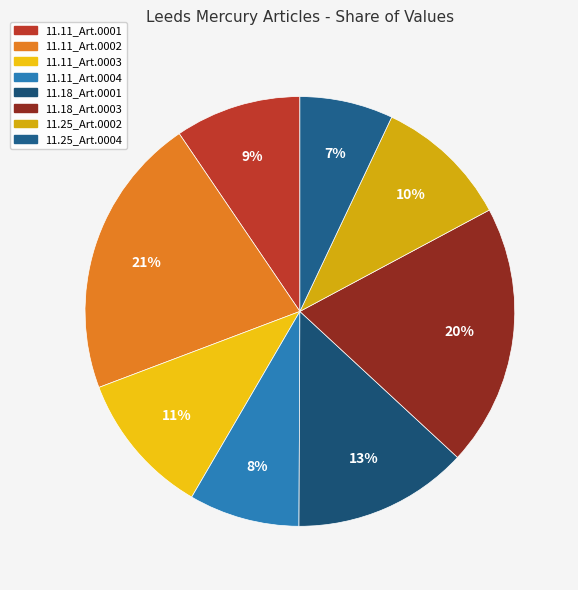

Which slice is the smallest?

11.25_Art.0004